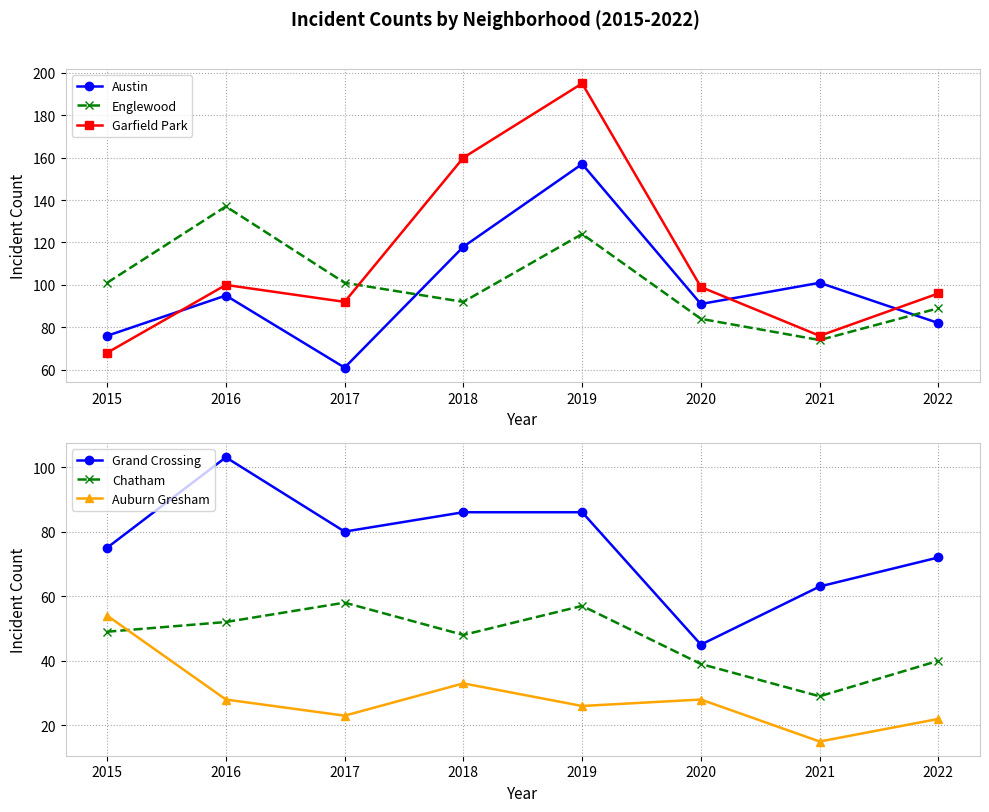

Where is the first local maximum for Austin?

2016